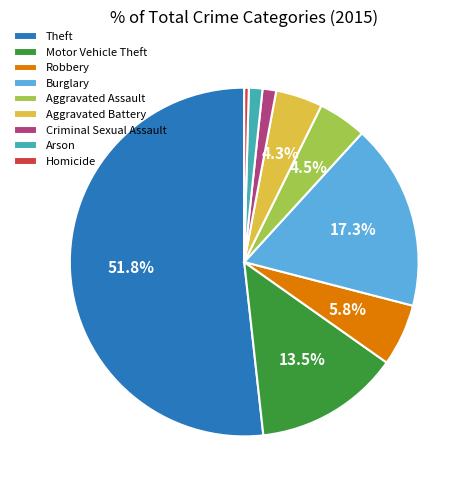

What is the largest slice in the pie chart?

Theft